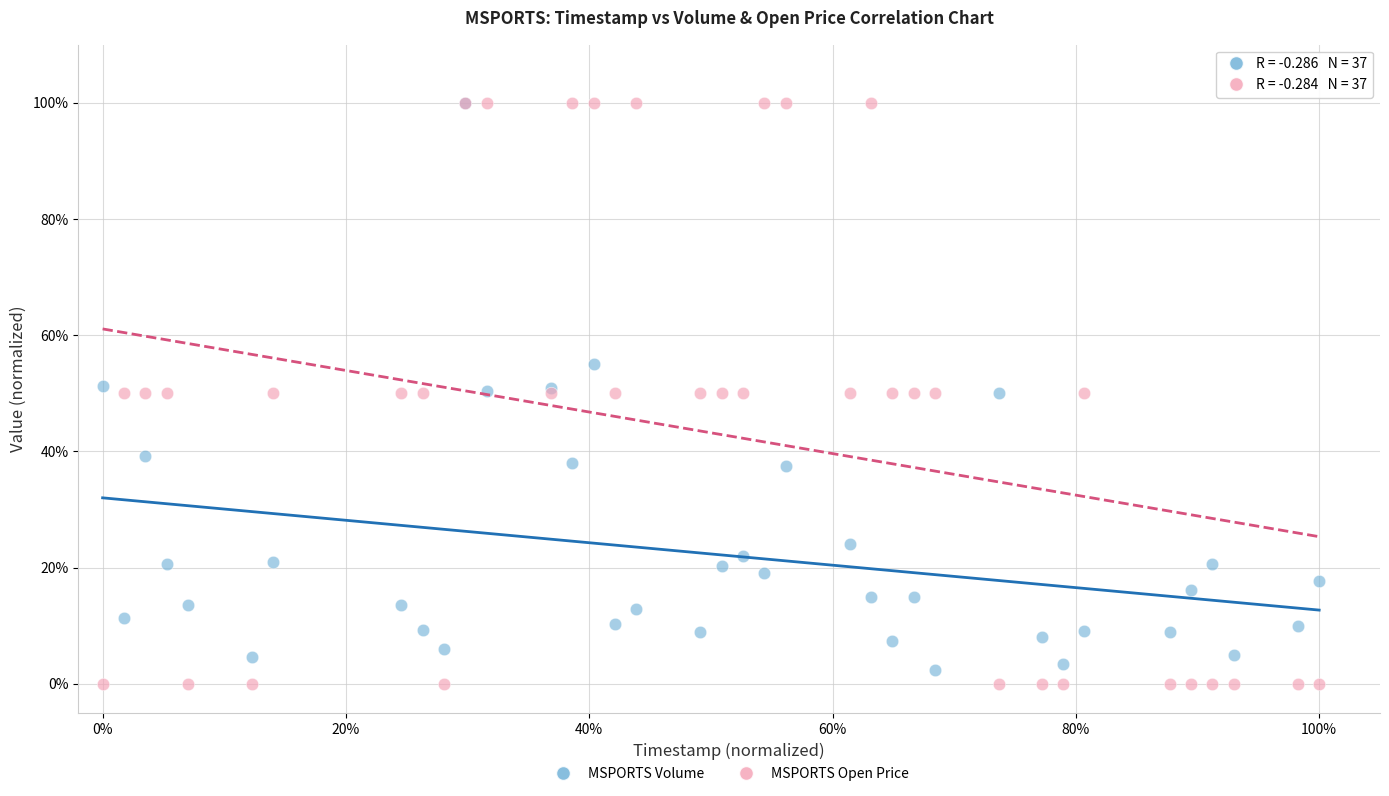

Which series contains the lowest Y value?

MSPORTS Open Price